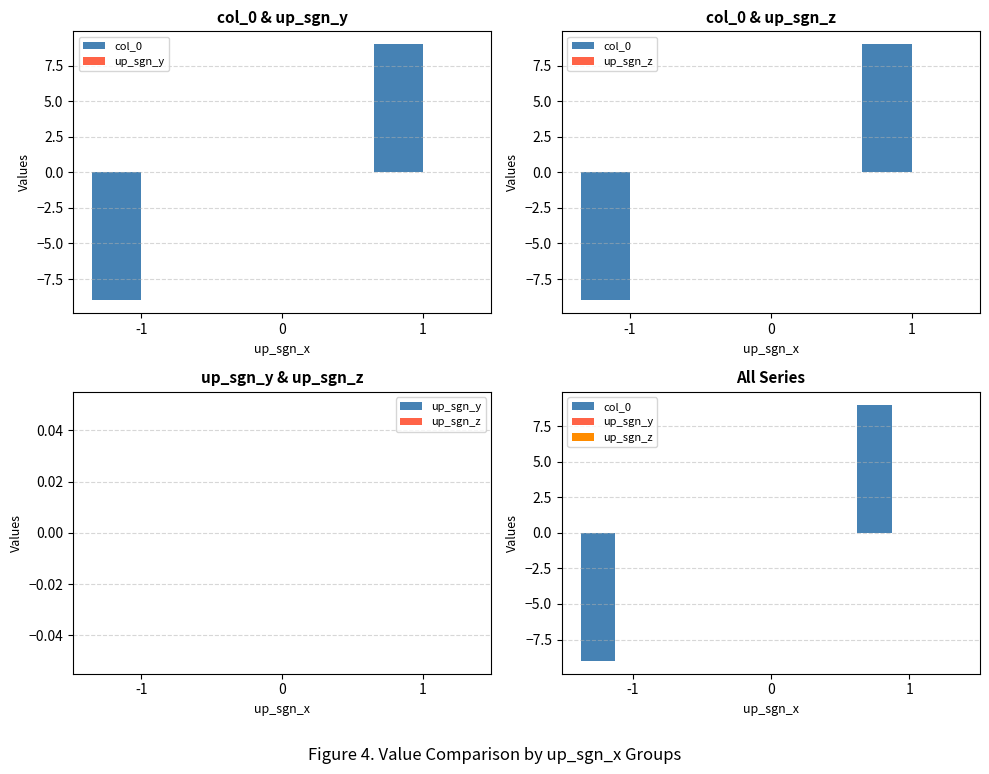

How many groups of bars are there?

3